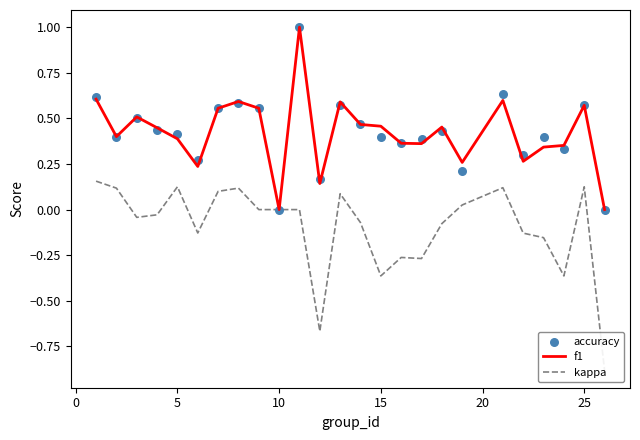

The value of f1 at 10 is 0.0. True or false?

True